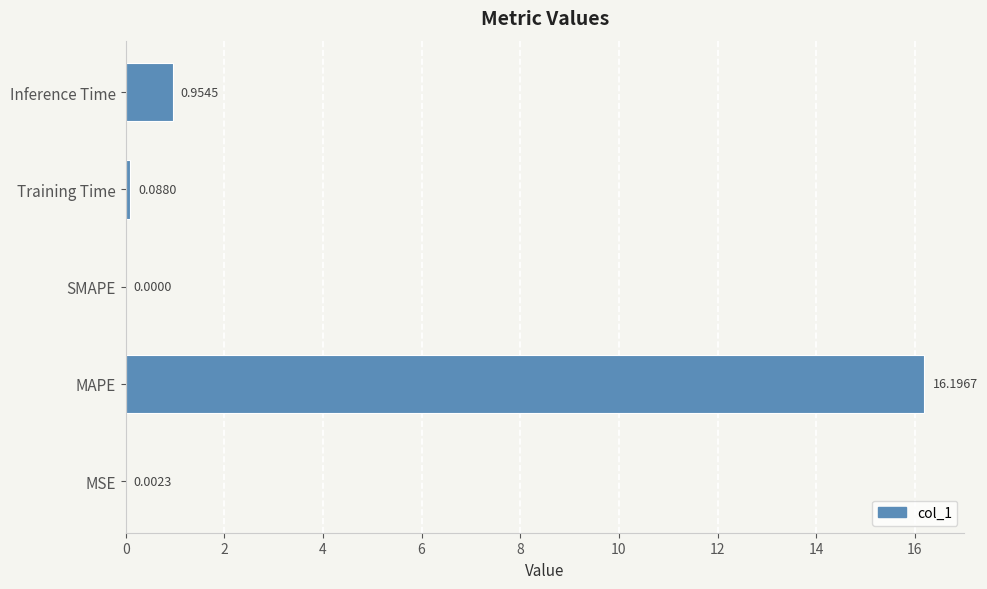

Which has a higher value, MSE or MAPE?

MAPE